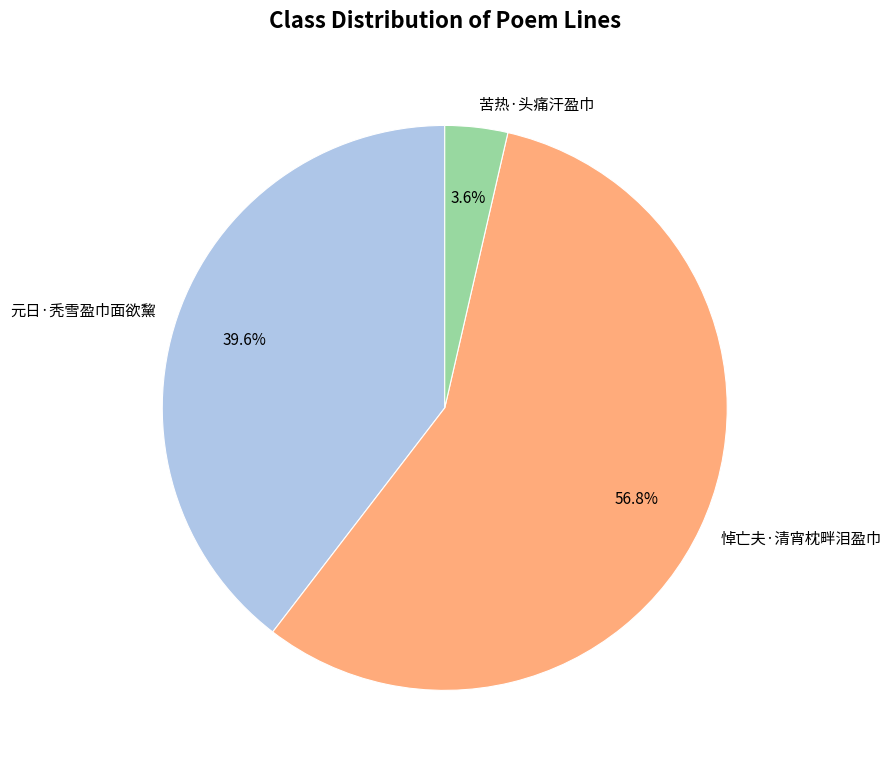

Does 元日·秃雪盈巾面欲黧 represent more than half of the total?

No